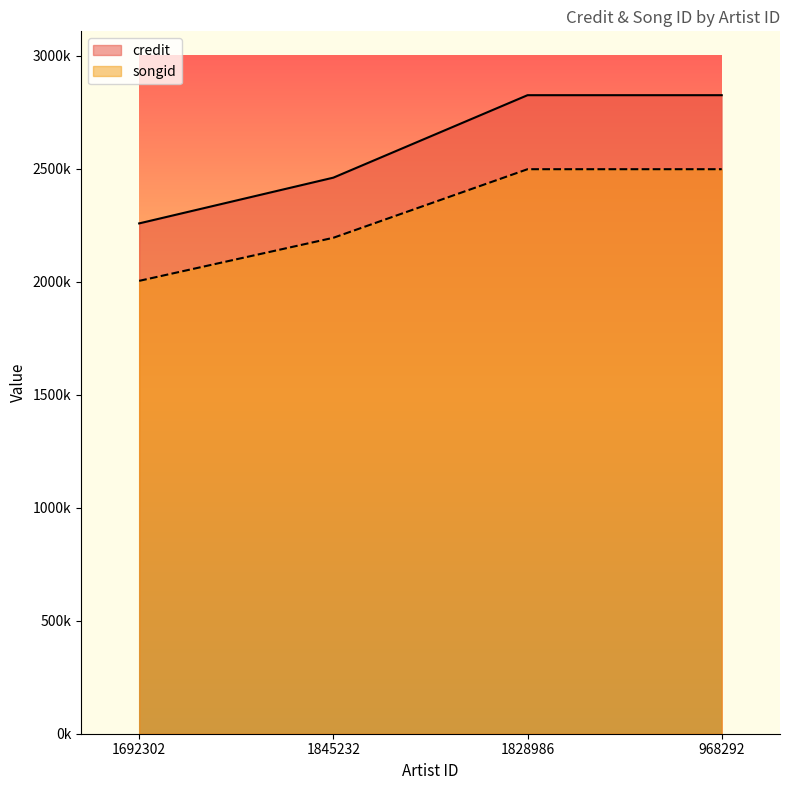

The songid series shows 2497673 at 968292. True or false?

True